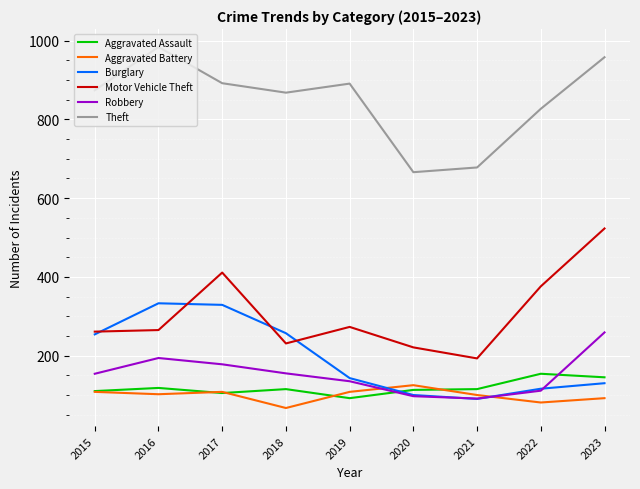

The Theft series shows 1528 at 2018. True or false?

False